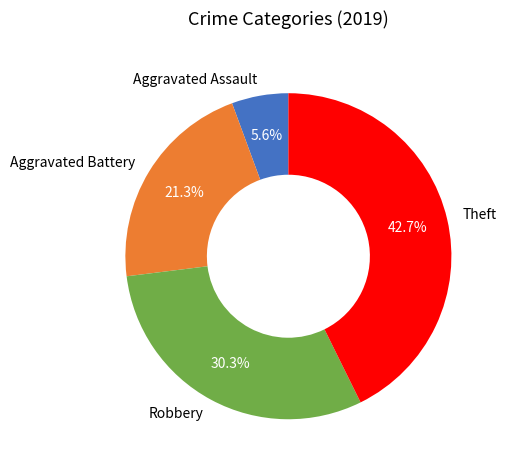

How many slices are in this pie chart?

4